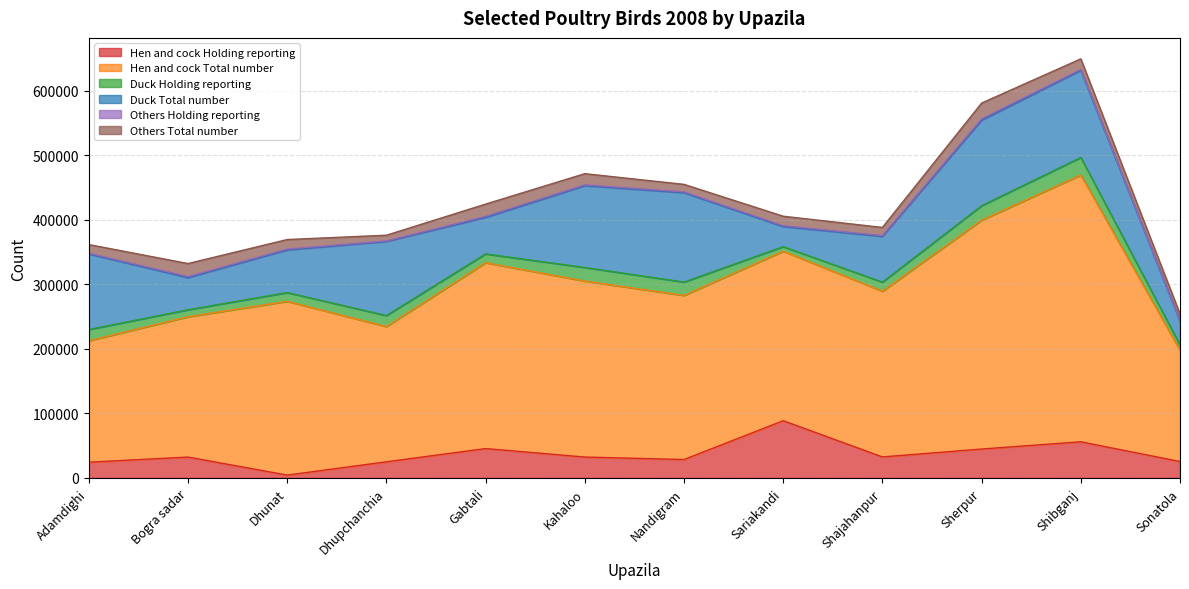

At which label does Others Holding reporting first exceed 1329?

Bogra sadar